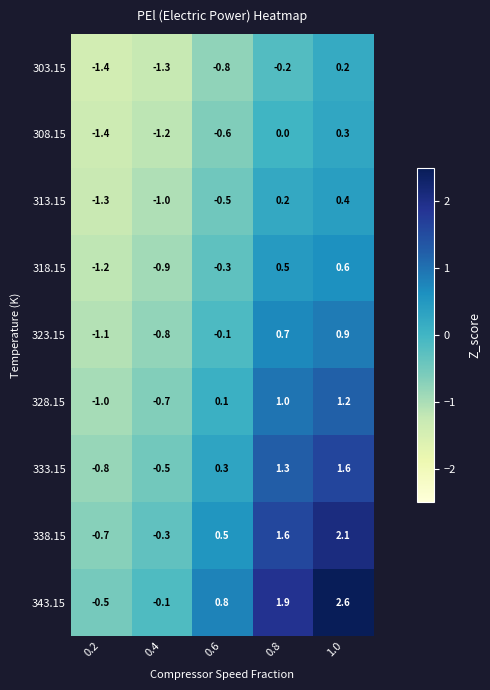

Which series has the widest spread of values?

343.15